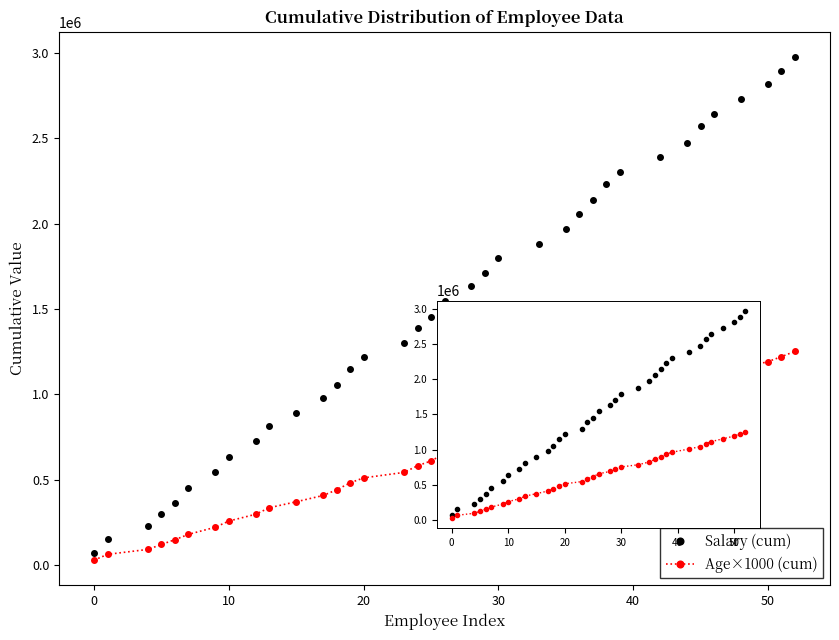

What is the greatest value displayed?

2977000